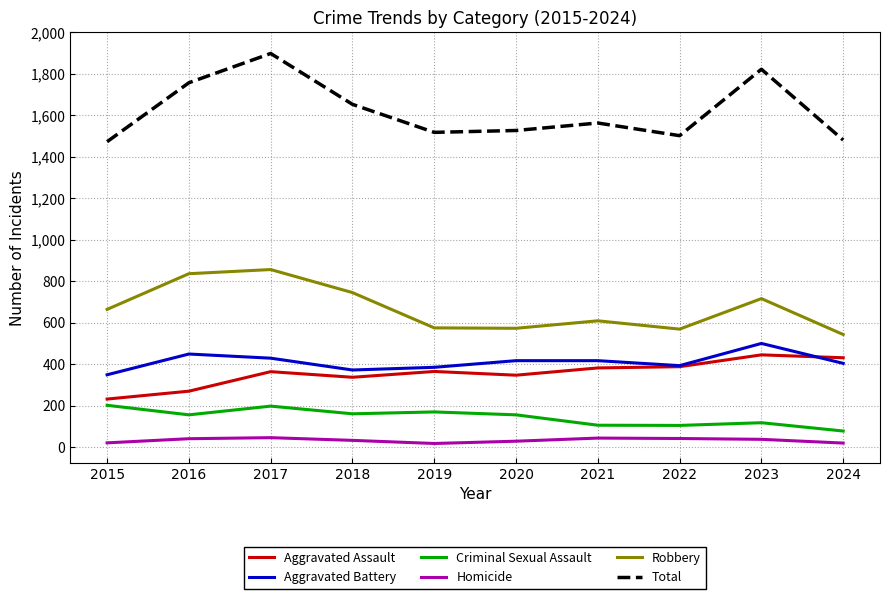

Is this an area chart (filled region under the line)?

No